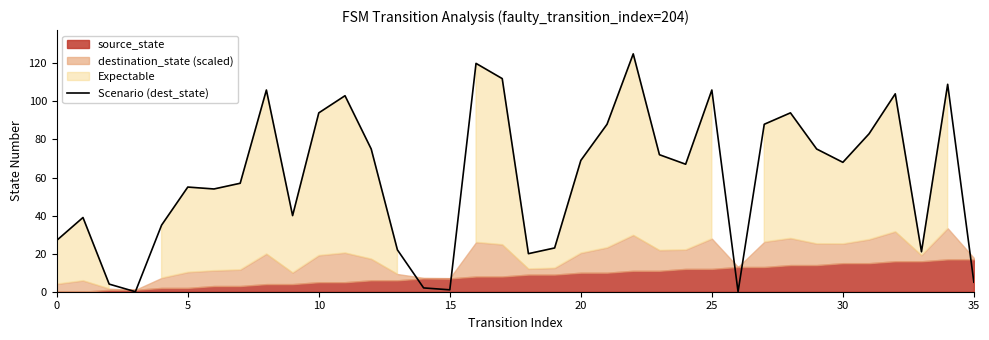

At which category does the chart reach its peak across all series?

22